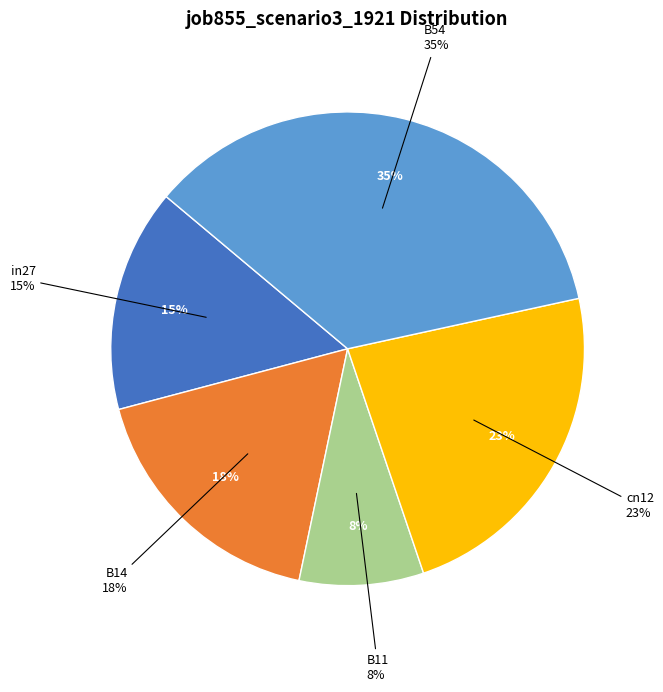

To the nearest percent, what is the combined percentage of B54 and B14?

53%